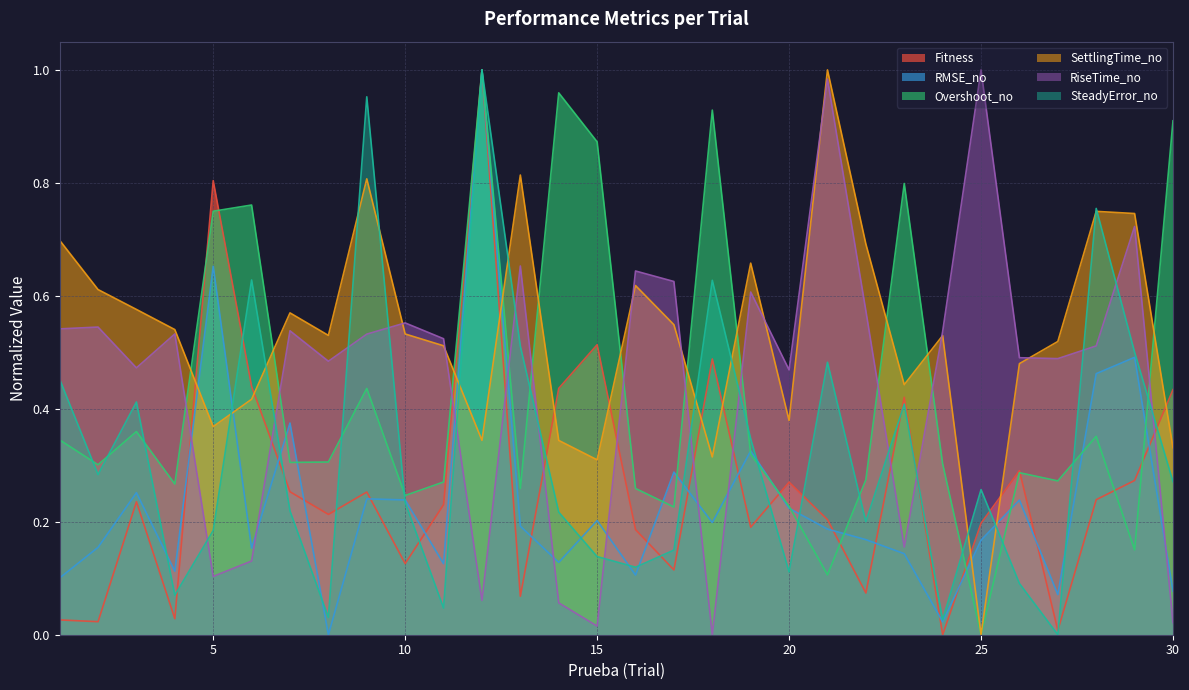

How many data points in SteadyError_no are above 0?

29